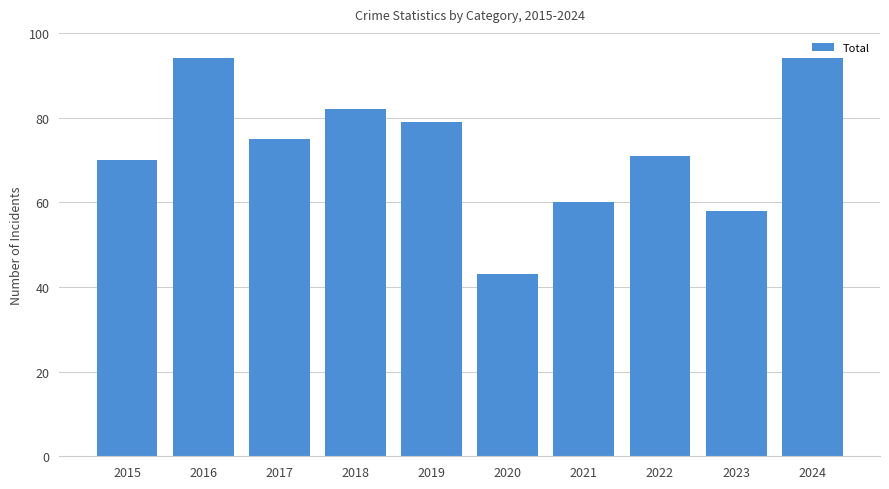

True or false: the data shows 71 at 2022.

True